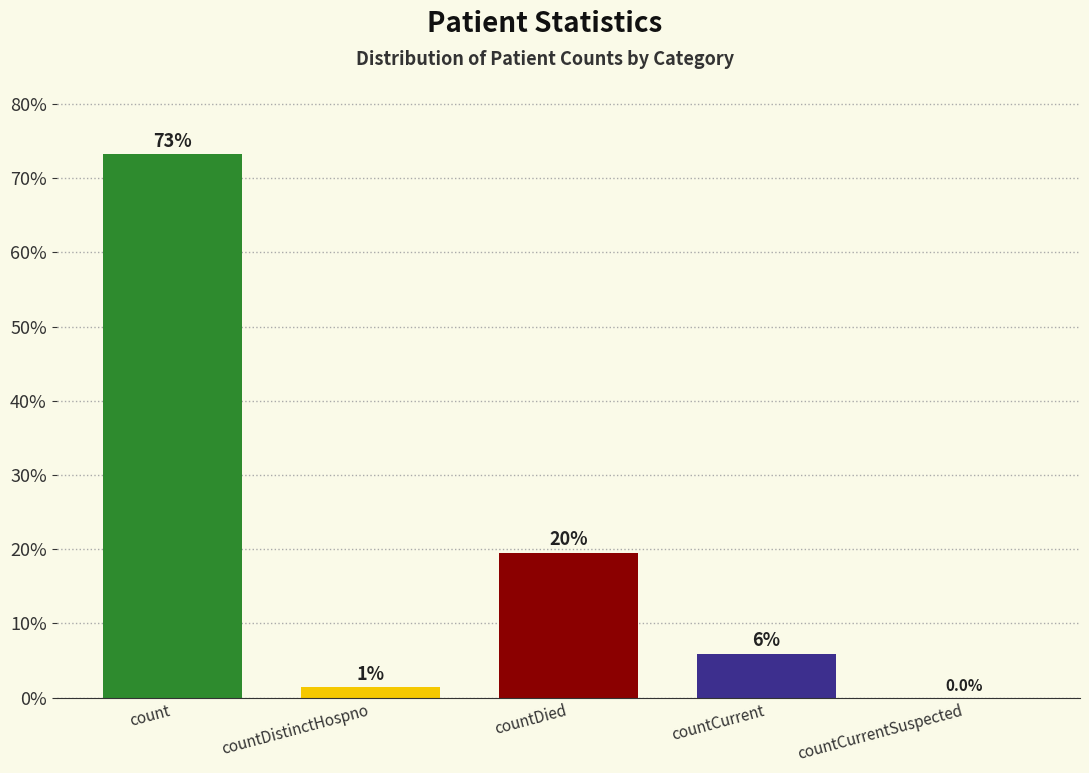

Rank the categories by value from highest to lowest.

count, countDied, countCurrent, countDistinctHospno, countCurrentSuspected